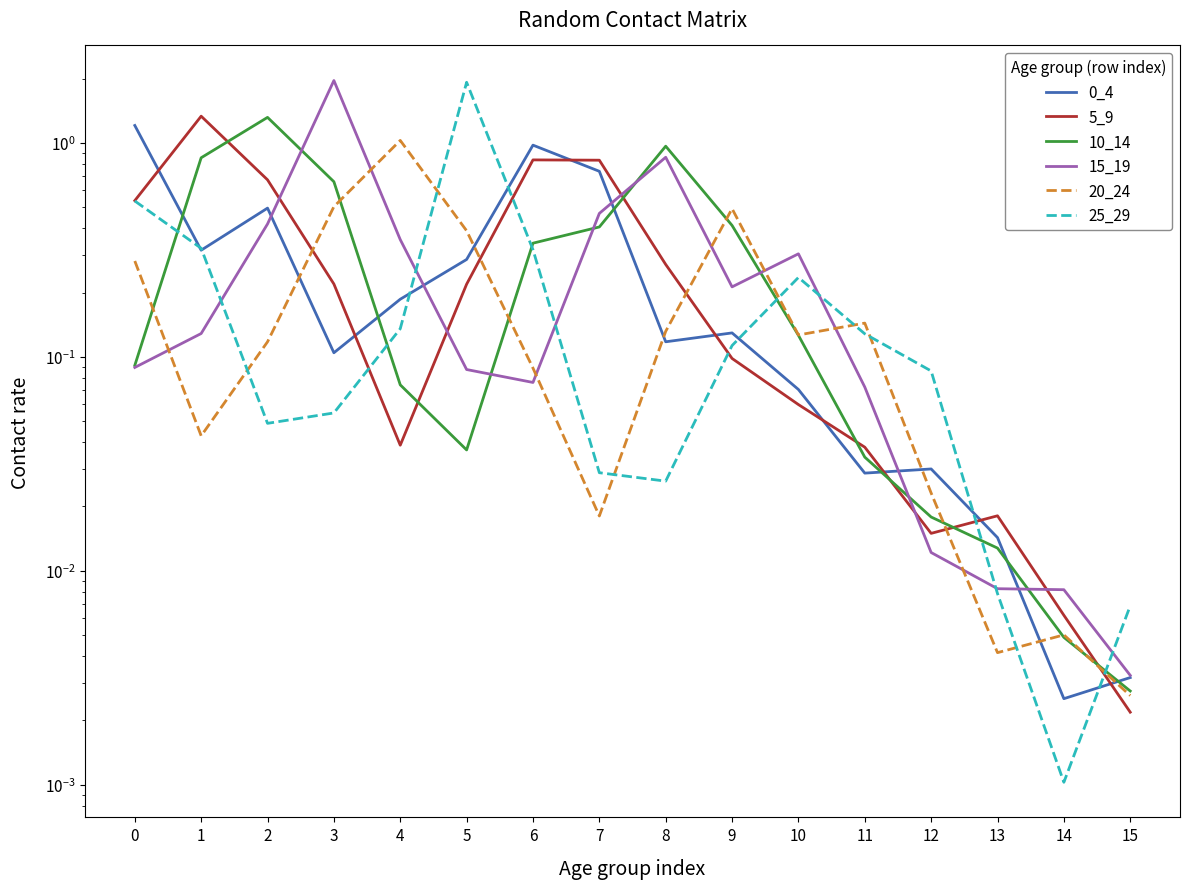

Is the value of 0_4 at 6 greater than the value of 20_24 at 8?

Yes